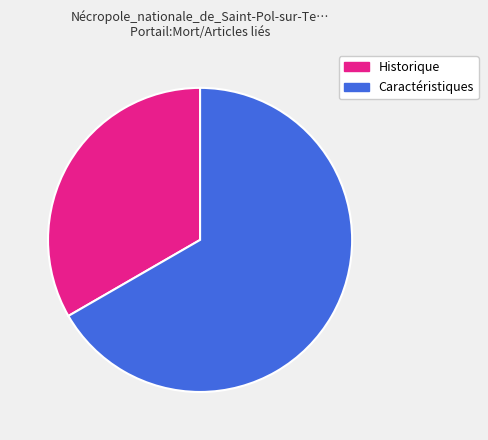

Which has a higher value, Caractéristiques or Historique?

Caractéristiques